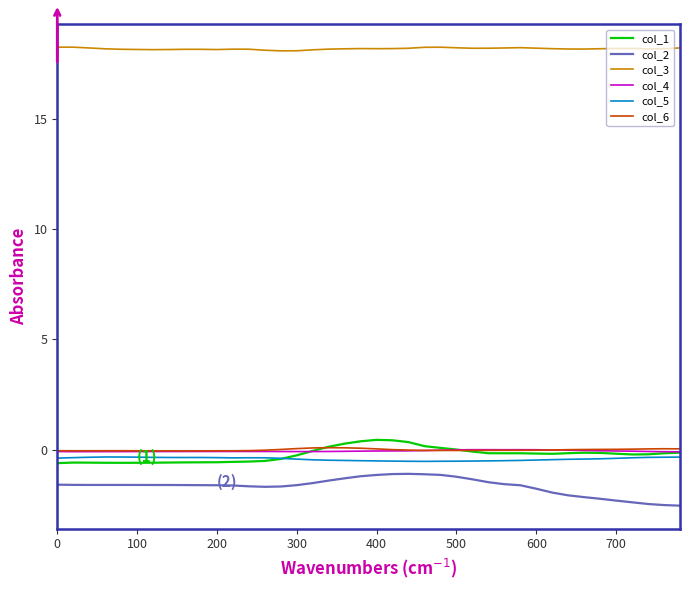

Which series has the widest spread of values?

col_2